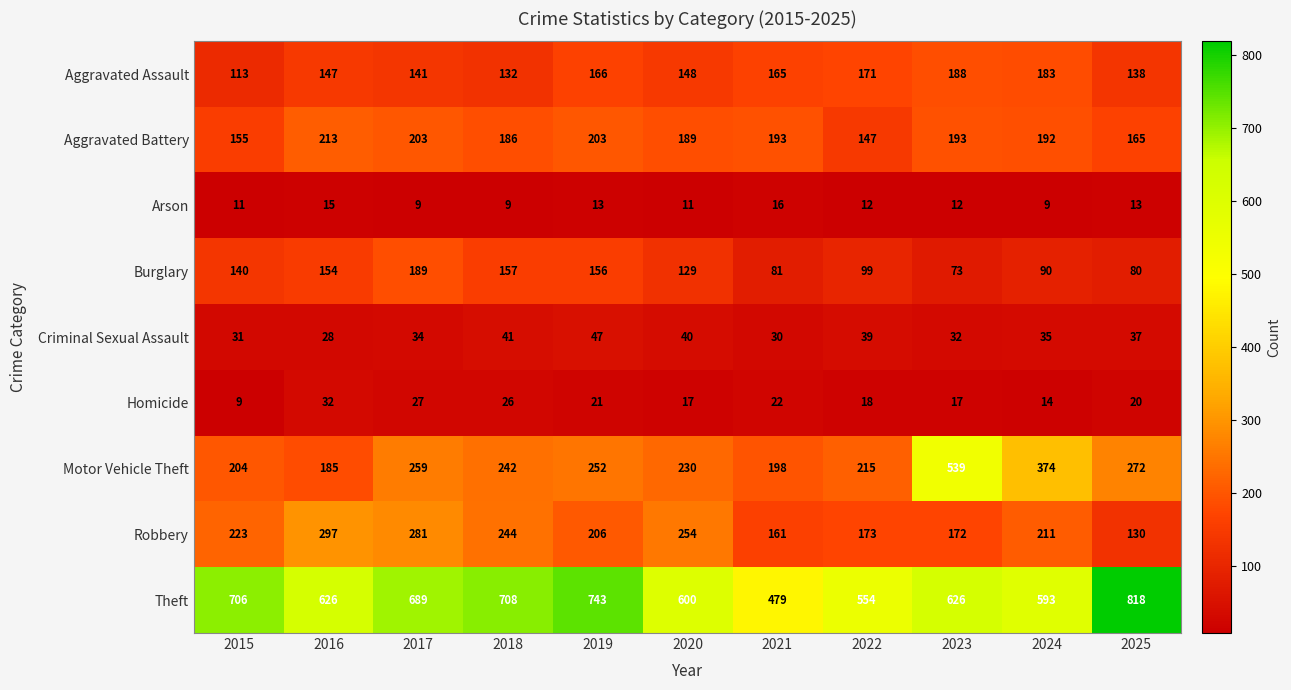

Which series has the largest range (max minus min)?

Motor Vehicle Theft